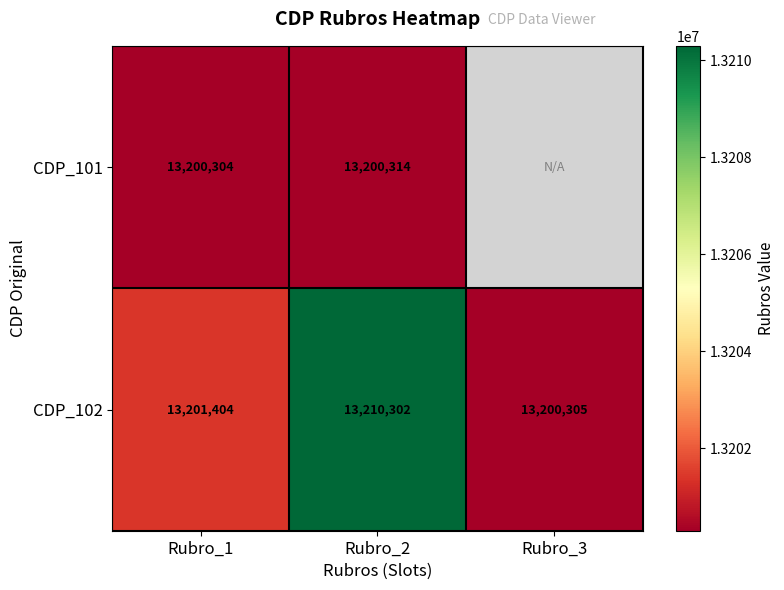

Is the value of CDP_101 at Rubro_2 greater than the value of CDP_102 at Rubro_1?

No